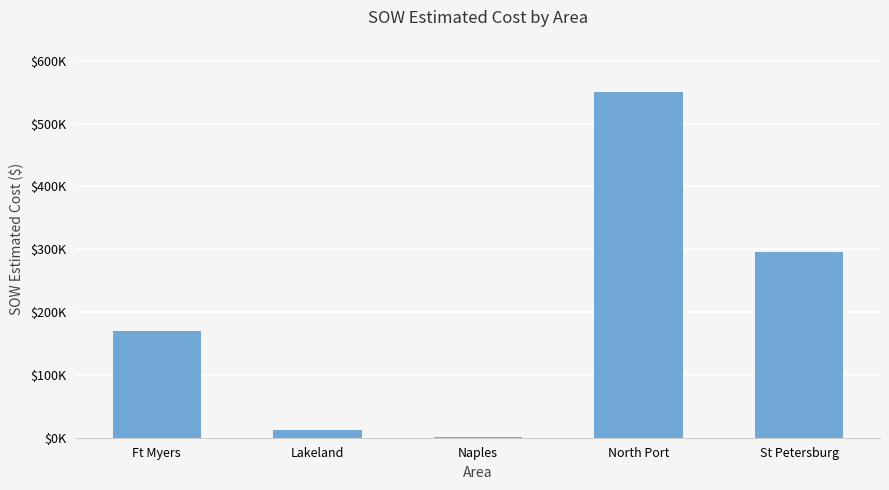

What is the maximum value shown in the chart?

550841.8